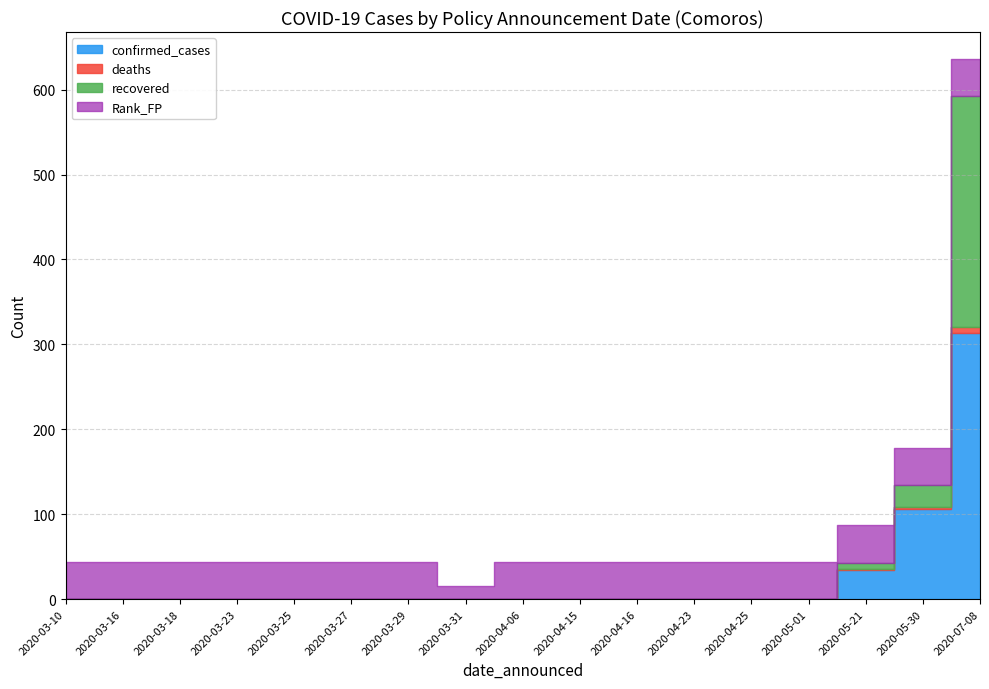

At which category does recovered reach its first local valley?

2020-04-25